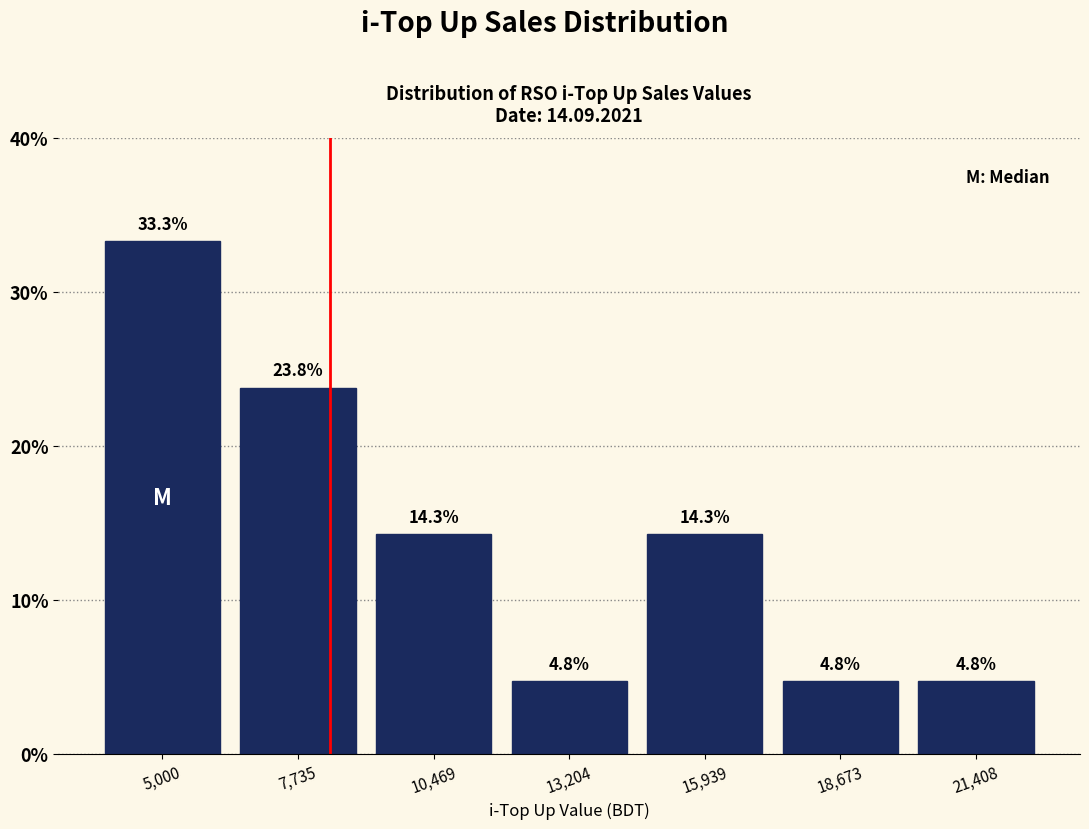

Over which range of the x-axis is the bar tallest?

3500 to 6500